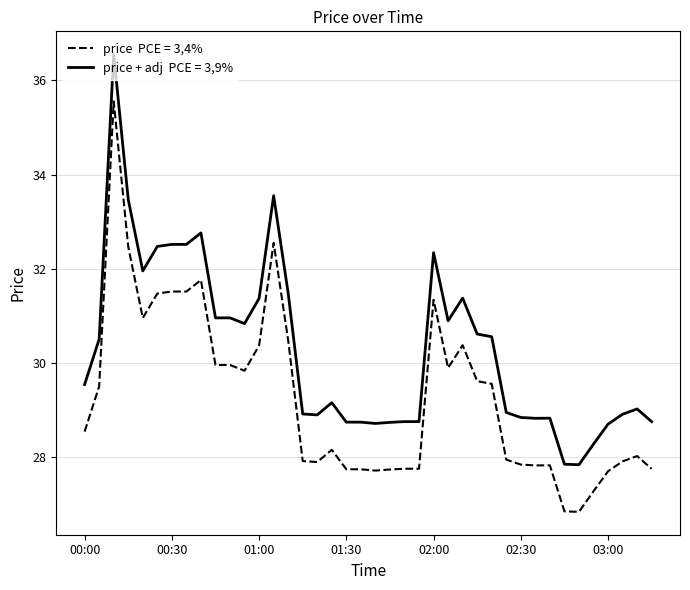

What is the maximum value shown in the chart?

36.6